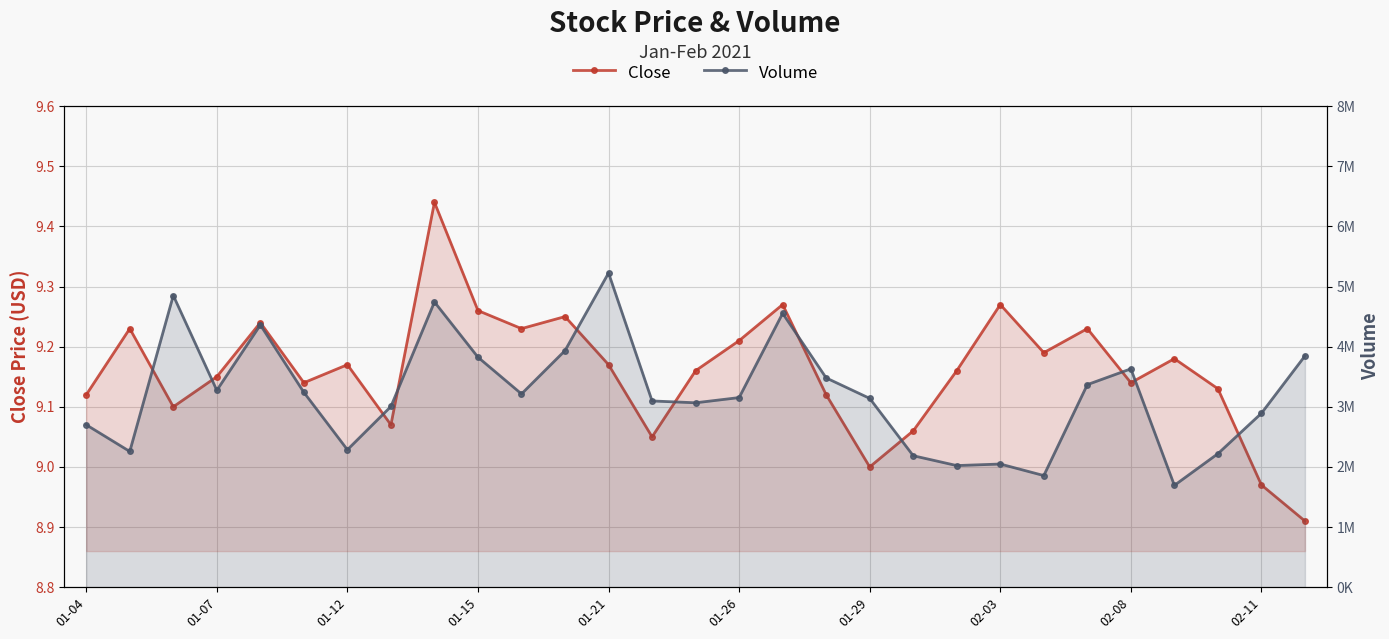

How many series are shown in this chart?

2